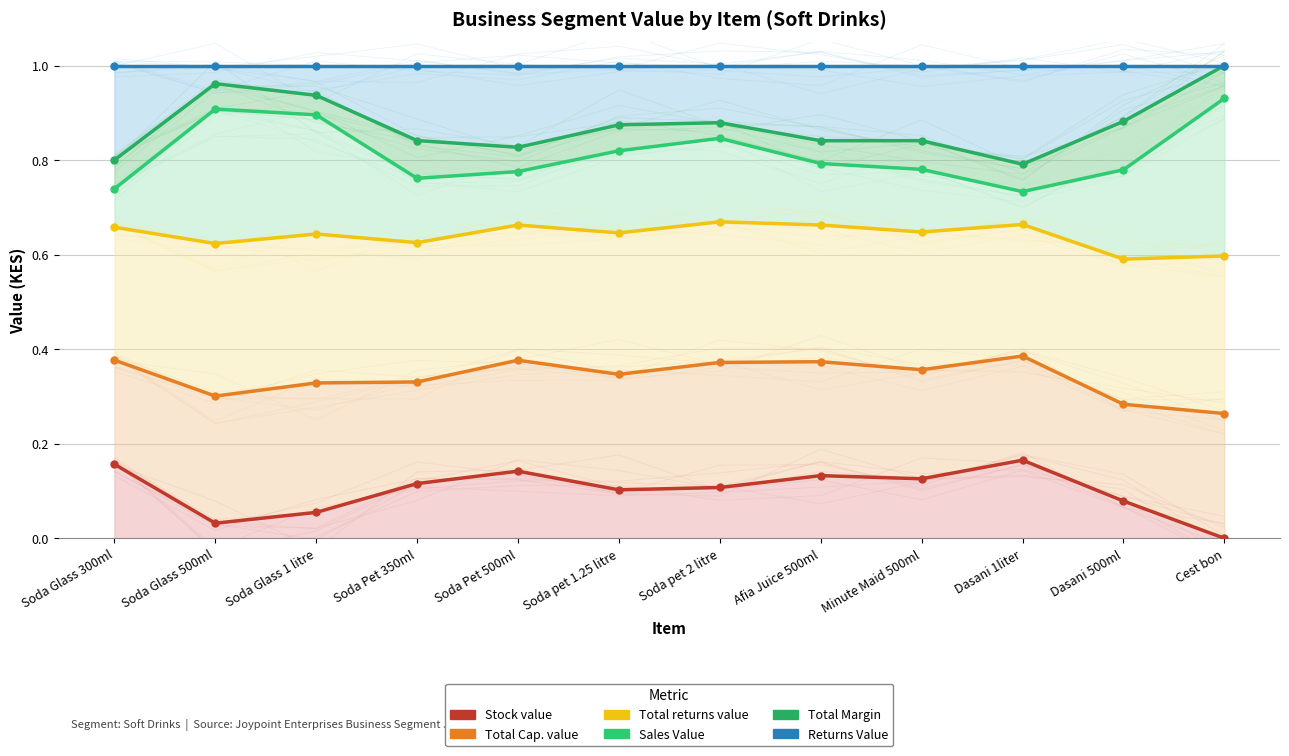

What is the average value of the Total Cap. value series?

0.3